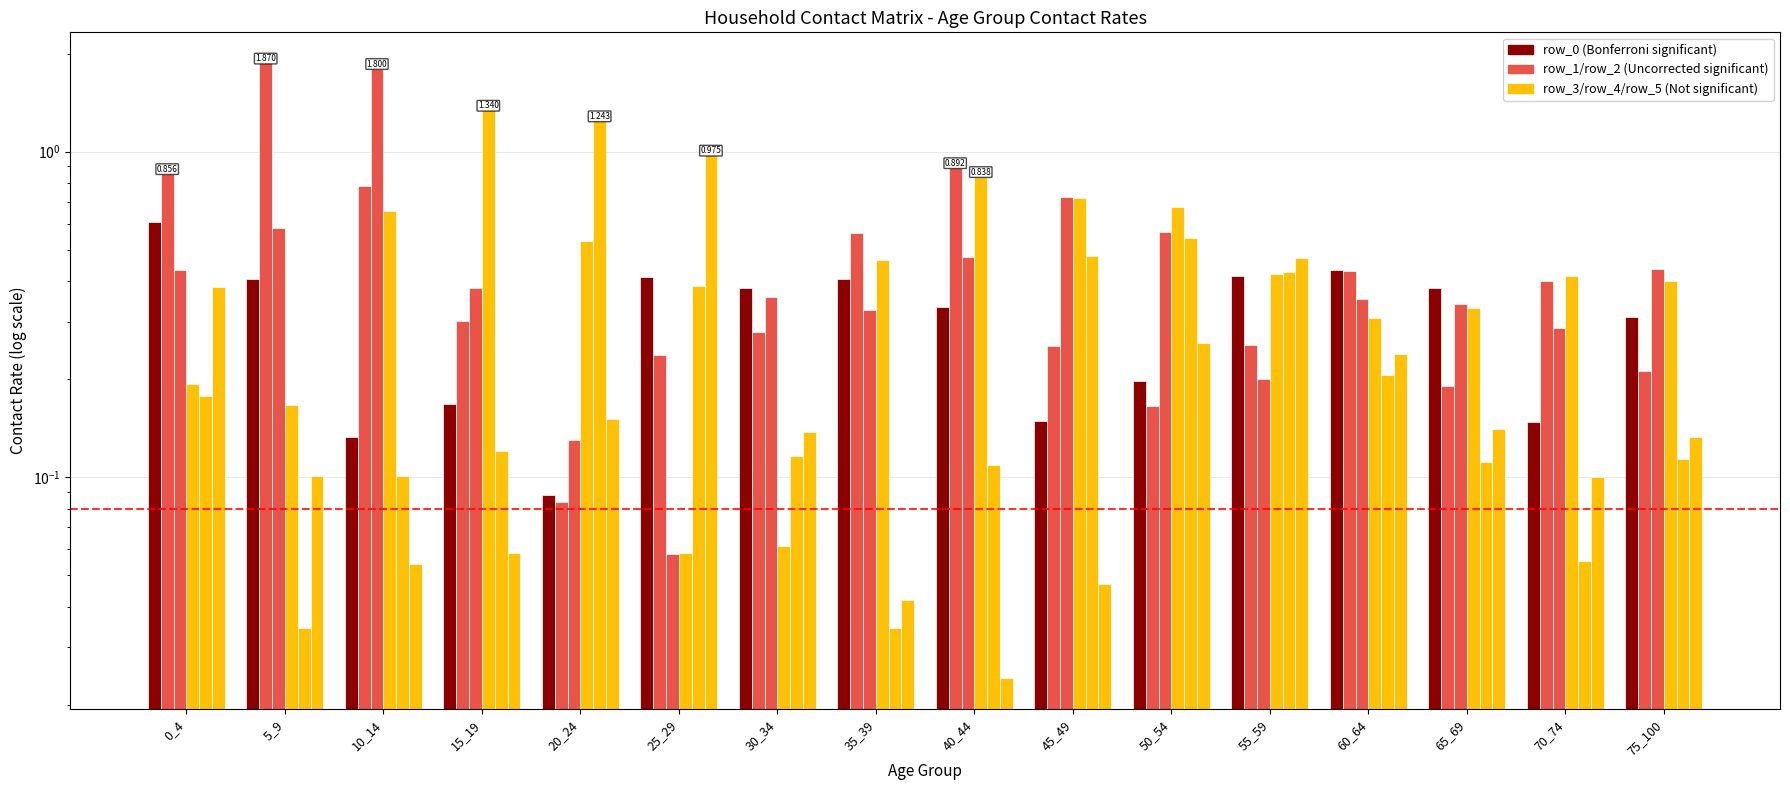

True or false: row_2 has a value of 0.6 at 35_39.

False